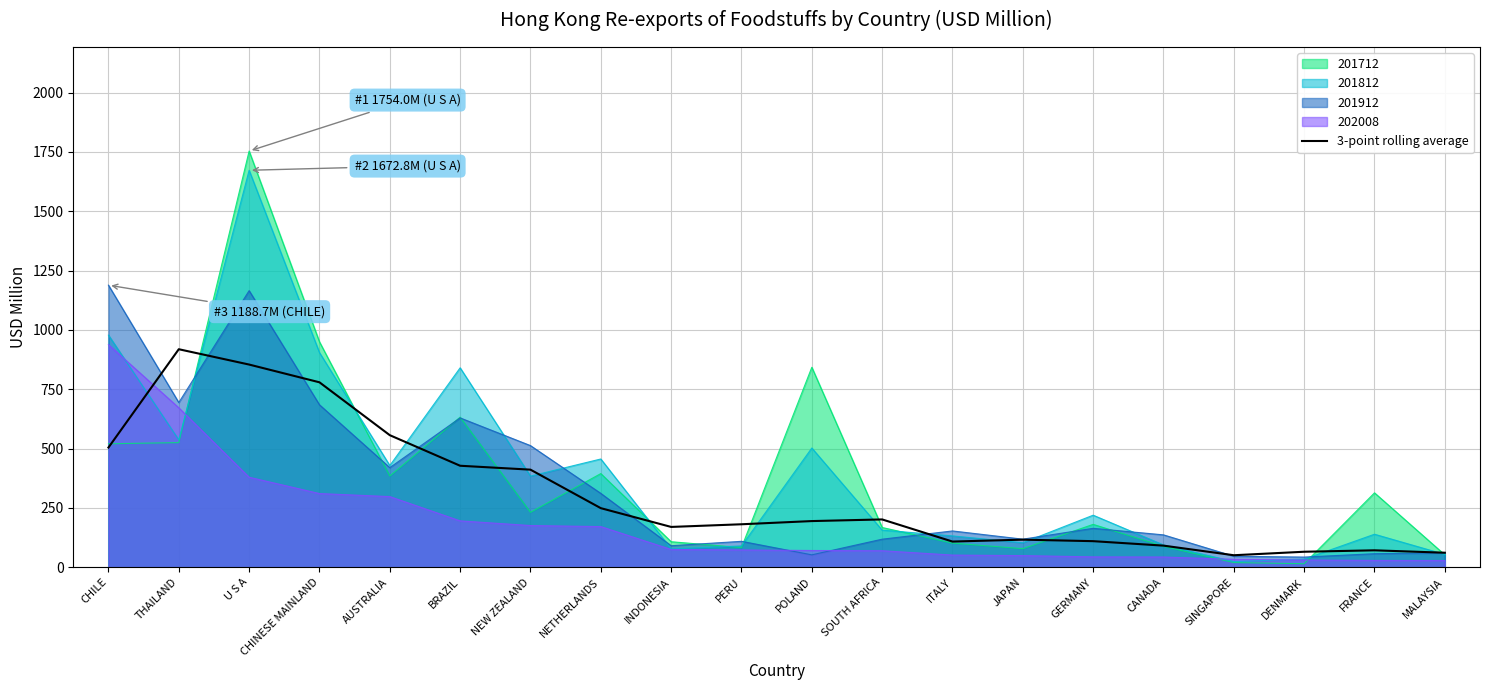

Is it true that 201812 equals 428.7 at CHILE?

False